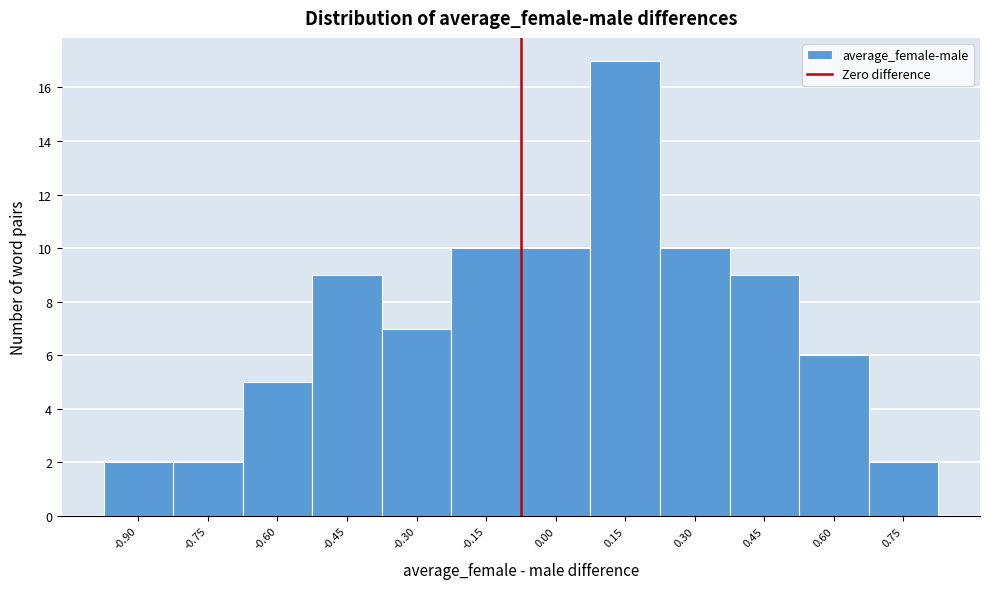

Reading left to right, transcribe all the data shown in this chart.

2	2	5	9	7	10	10	17	10	9	6	2